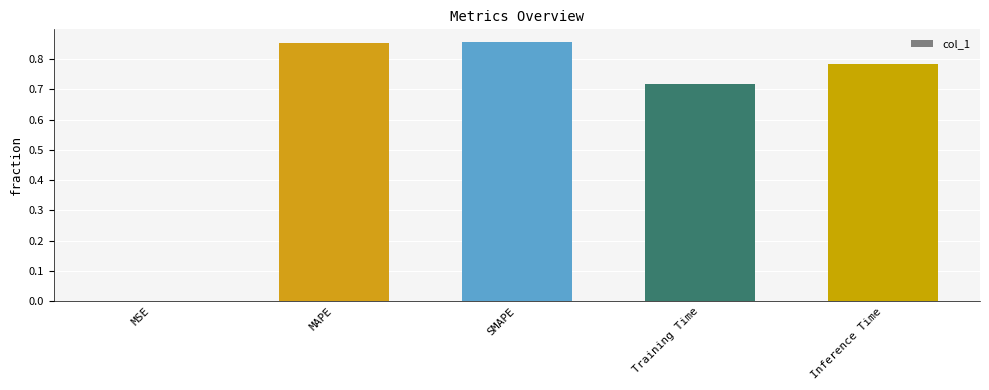

What is the sum of all values?

3.2